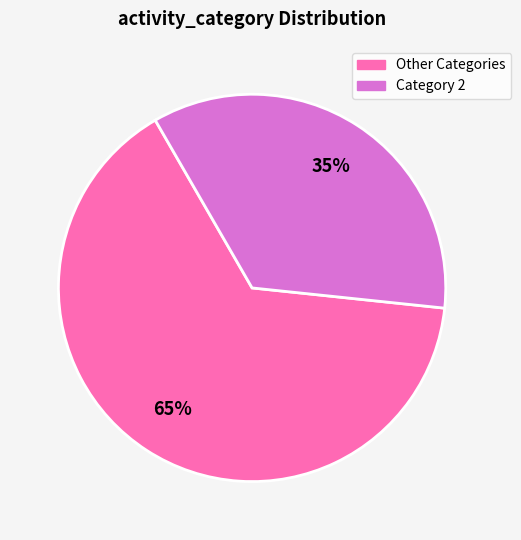

Rank the categories by value from highest to lowest.

Other Categories, Category 2